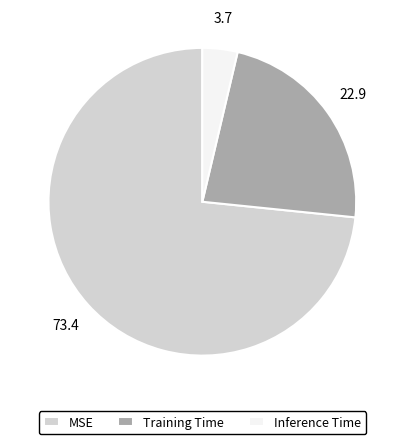

Rank the categories by value from lowest to highest.

Inference Time, Training Time, MSE